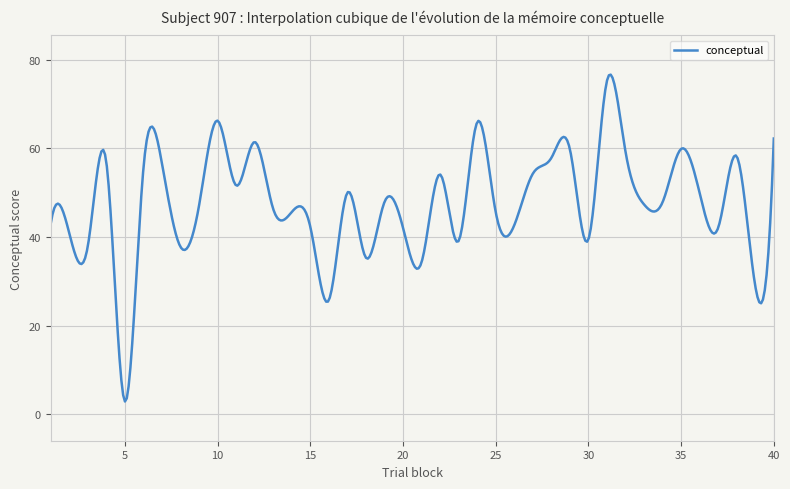

What is the minimum value shown in the chart?

2.9